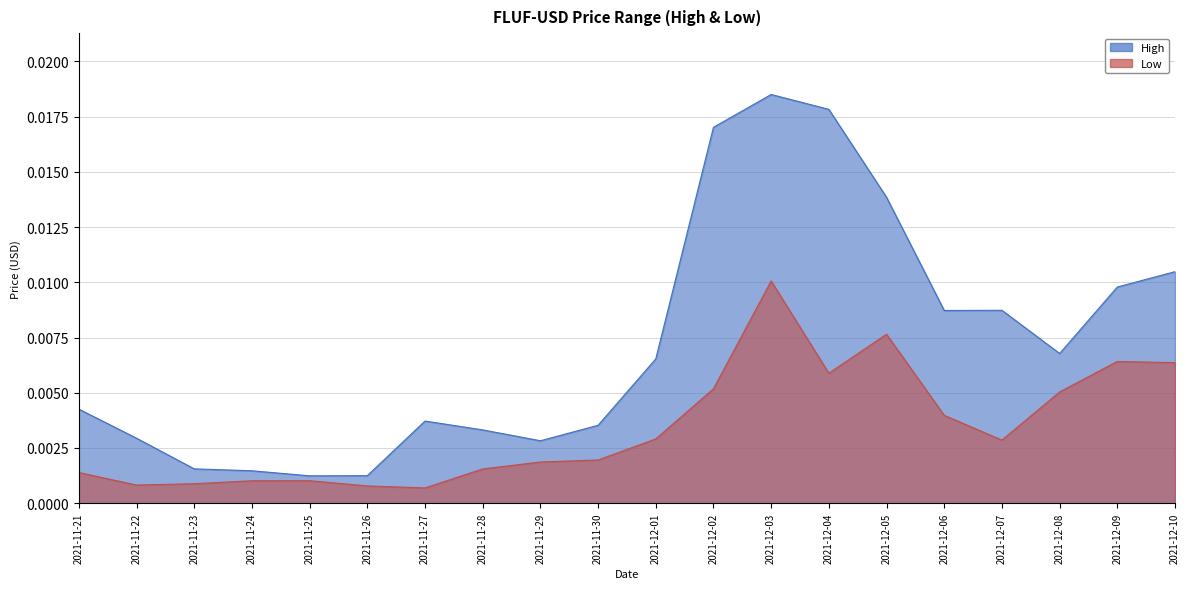

Rank the series by their average value, from lowest to highest.

Low, High